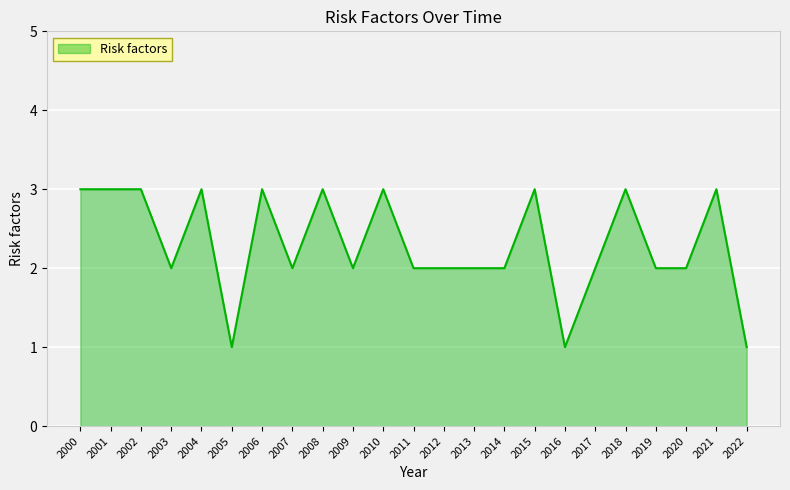

Is it true that the value at 2010 is 2?

False